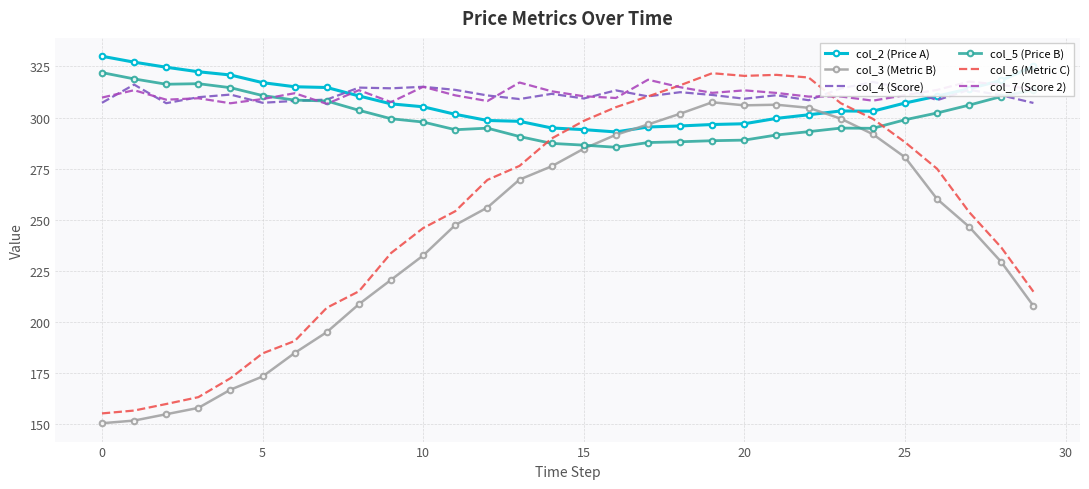

At how many categories does at least one series exceed 322?

5